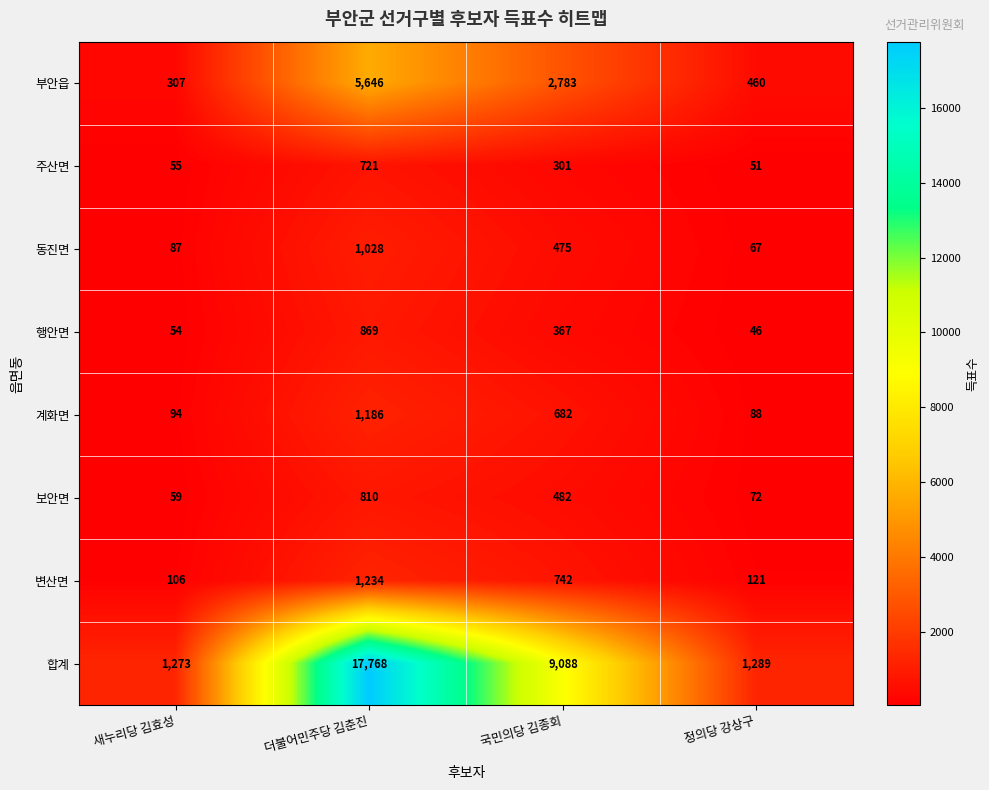

Which label corresponds to the largest value in the chart?

더불어민주당 김춘진